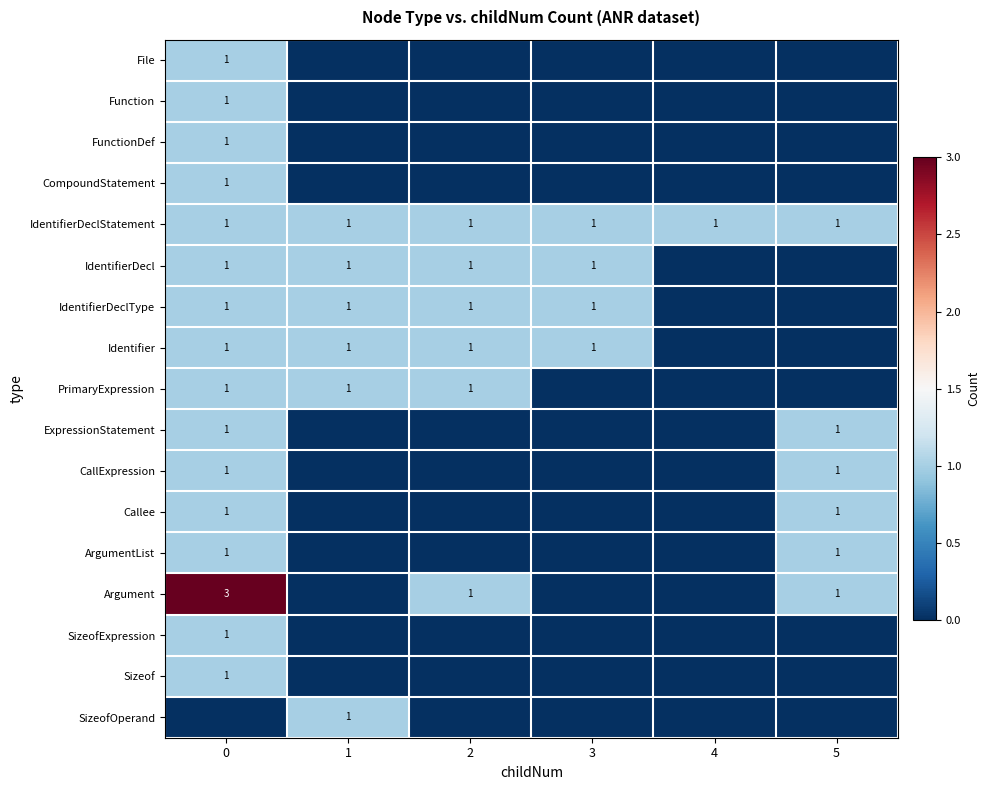

Is it true that Identifier equals 1 at 0?

True